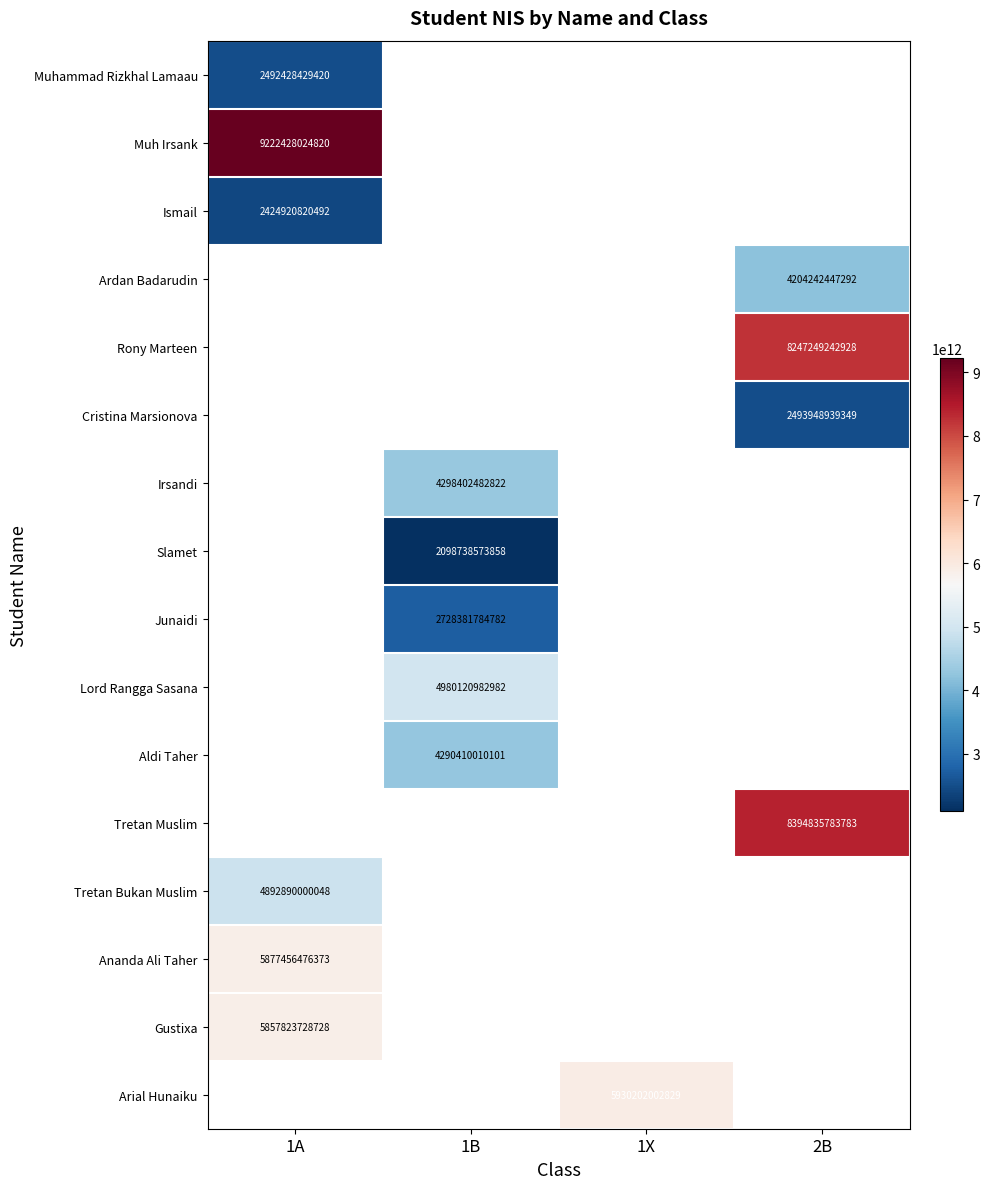

The Ardan Badarudin series shows 892324240586 at 2B. True or false?

False